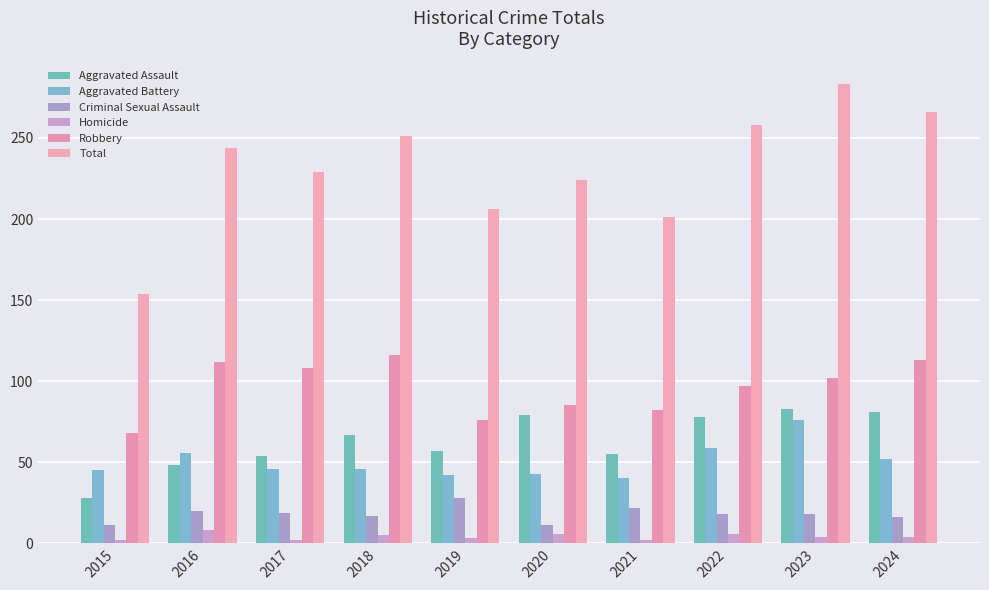

What is the spread (max minus min) of values at 2022?

252